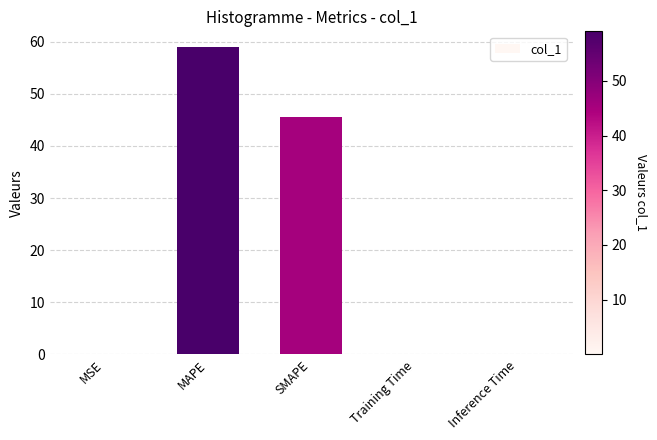

What is the greatest value displayed?

59.0